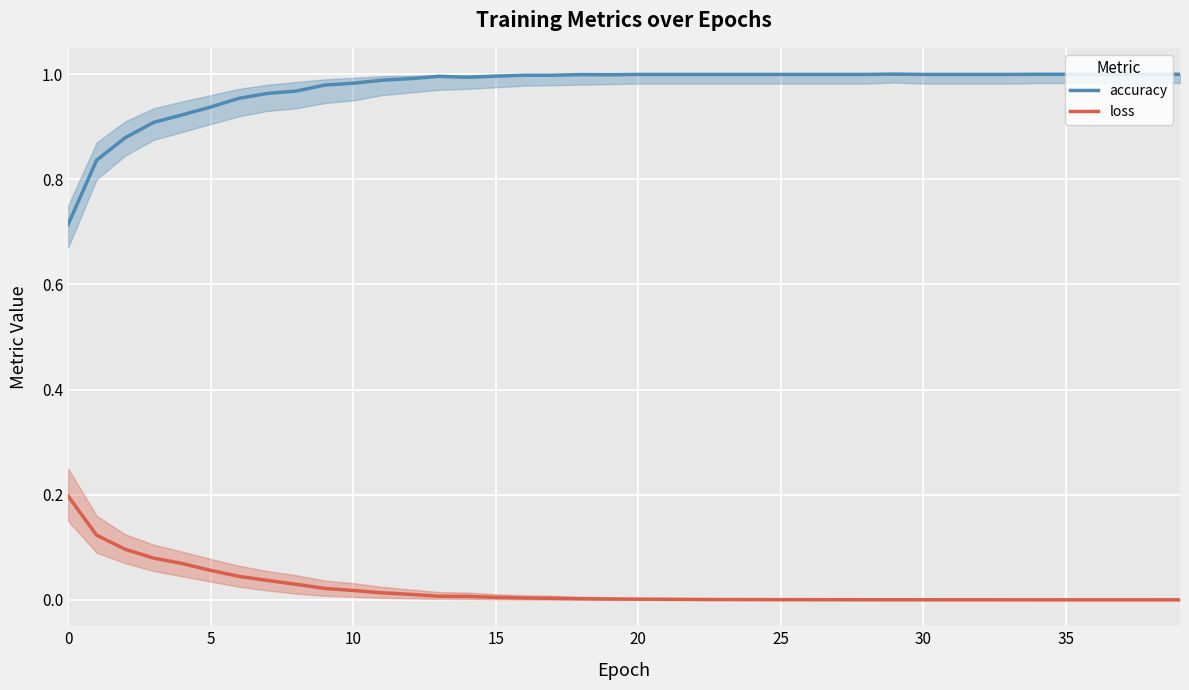

List the series in order of their peak value, lowest first.

loss, accuracy